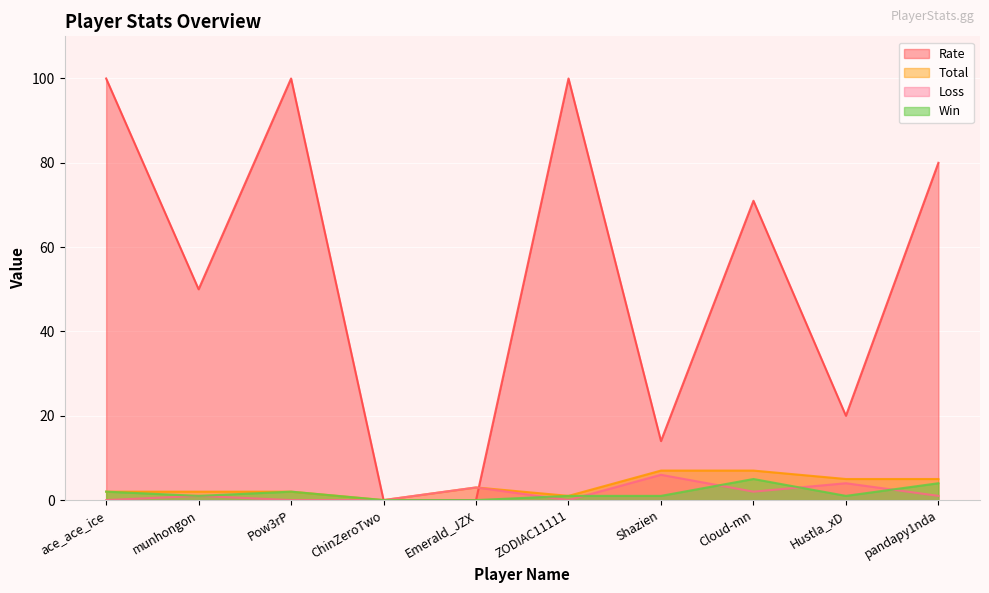

Where does the Rate series first go above 71?

ace_ace_ice